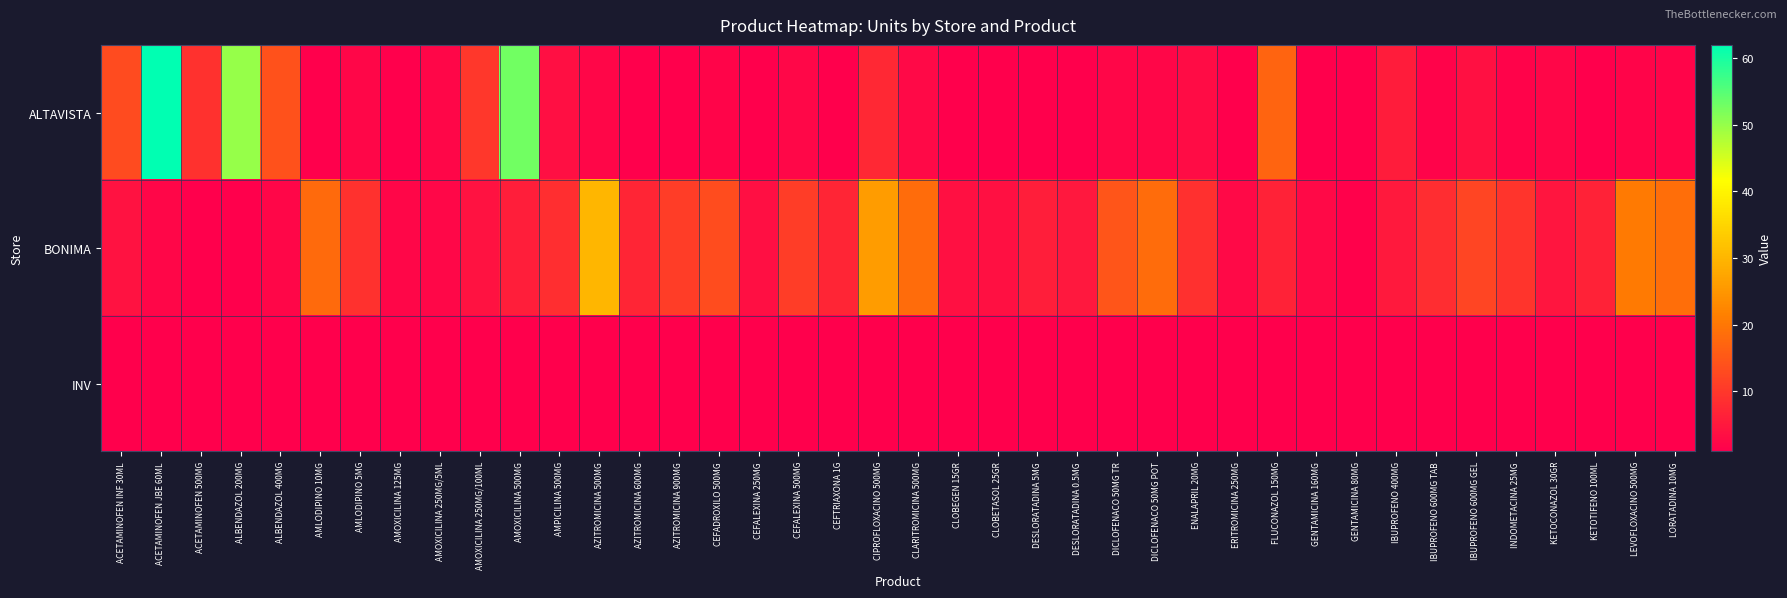

How many categories are shown in the chart?

40